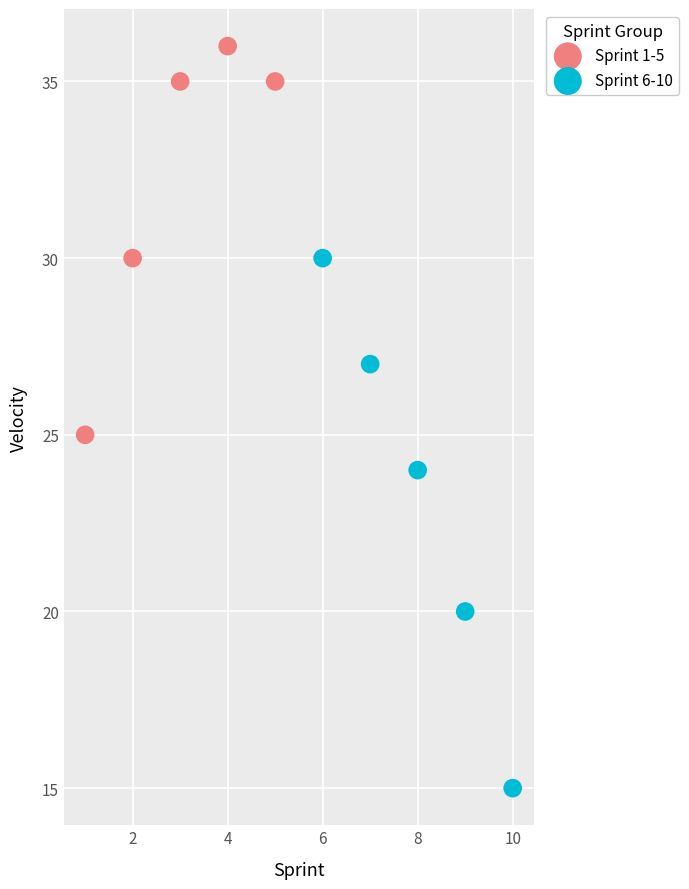

Which series contains the lowest Y value?

Sprint 6-10